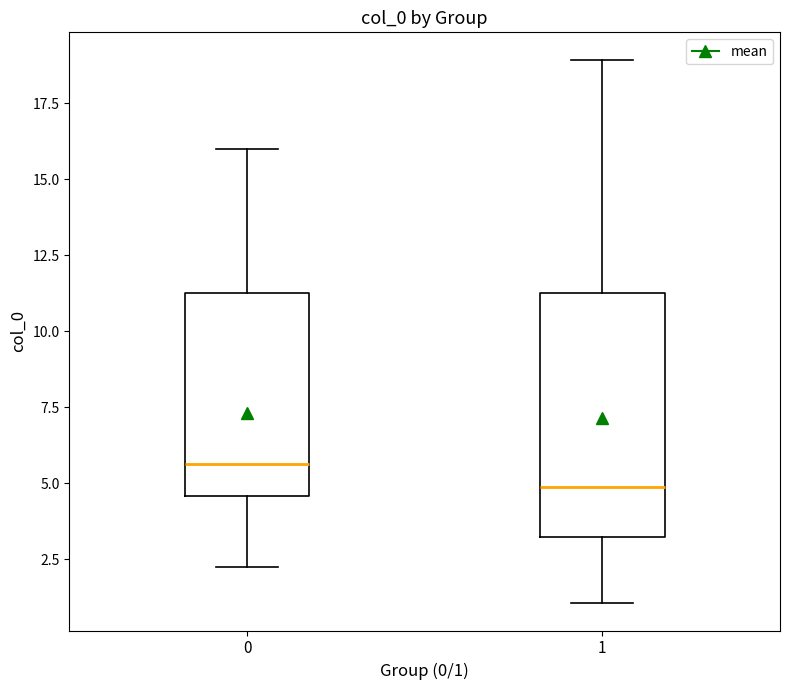

Where does the median line of the box at x = 1 sit on the y-axis? The values are not printed on the chart, so give them approximately, as read against the axis.

5.0